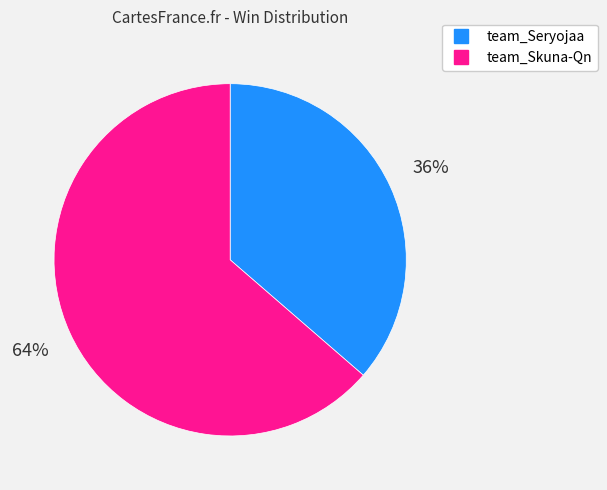

To the nearest percent, what portion does team_Skuna-Qn represent?

64%